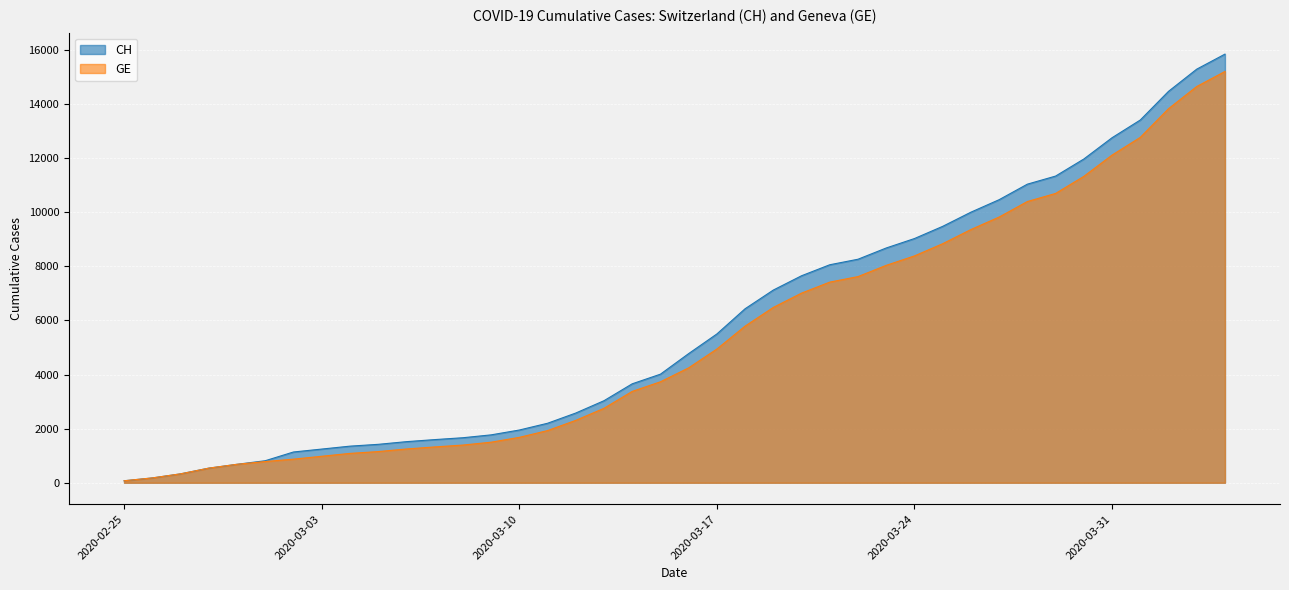

What is the average value of the CH series?

5834